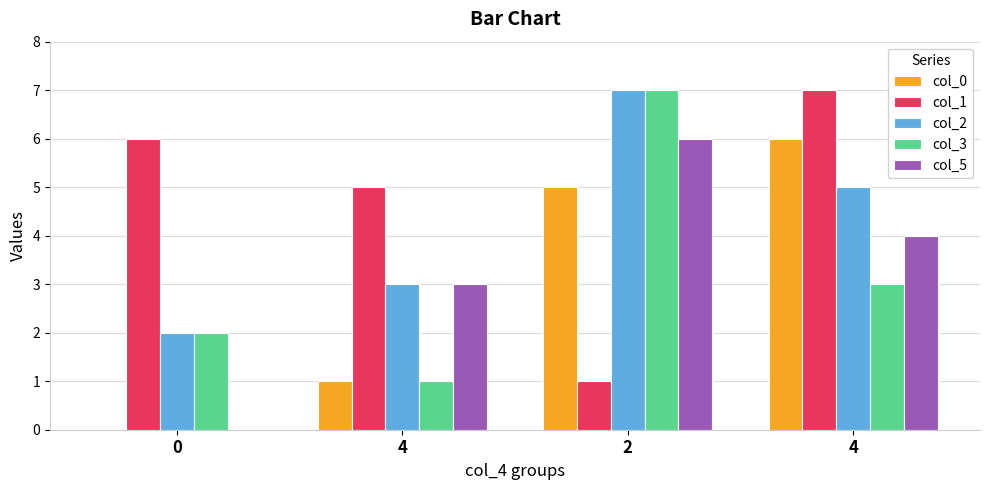

What is the sum of the col_0 values at 4 and 2?

11